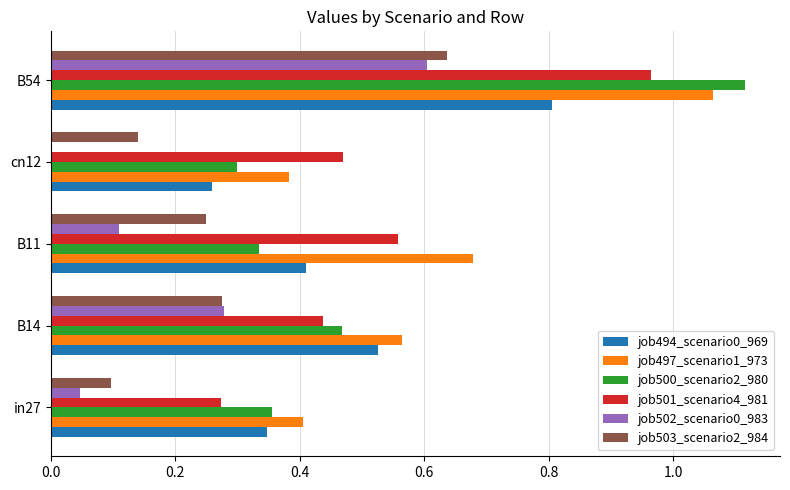

True or false: job494_scenario0_969 has a value of 0.3 at in27.

True